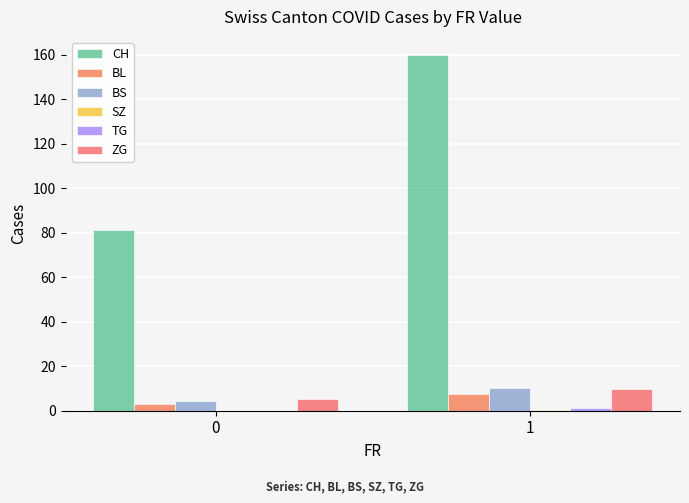

How many groups of bars are there?

2